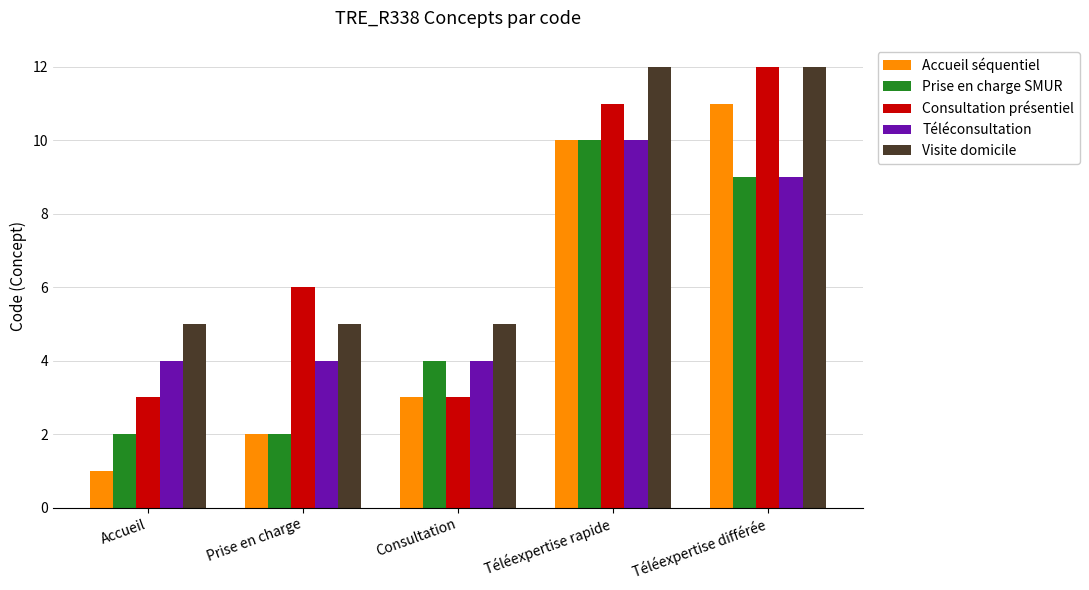

What is the label of the 5th bar from the left?

Téléexpertise différée